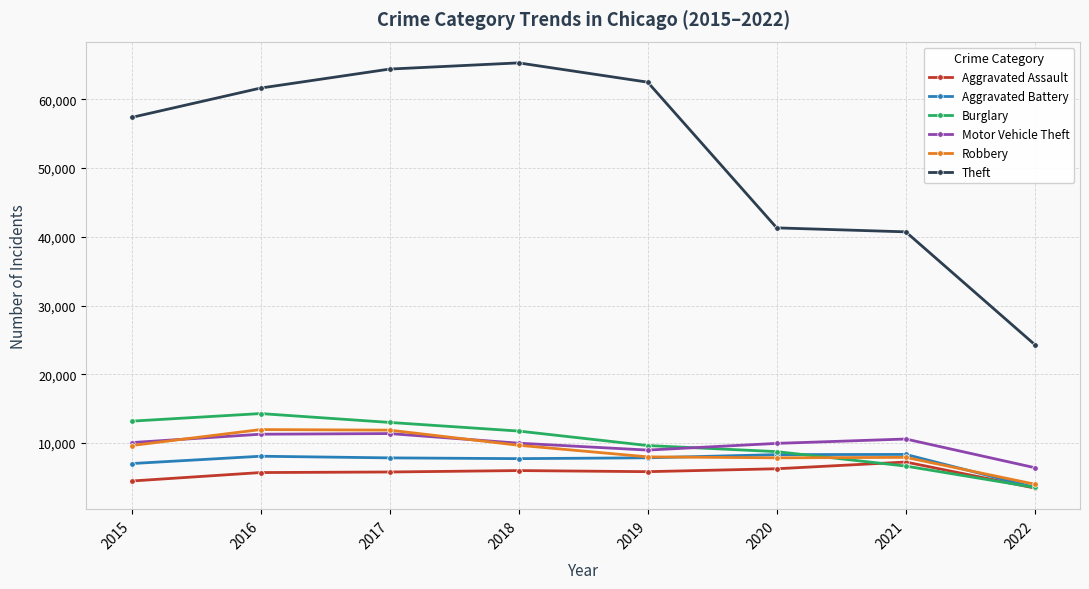

What is the value of the Aggravated Assault point at the 8th from the left?

3453